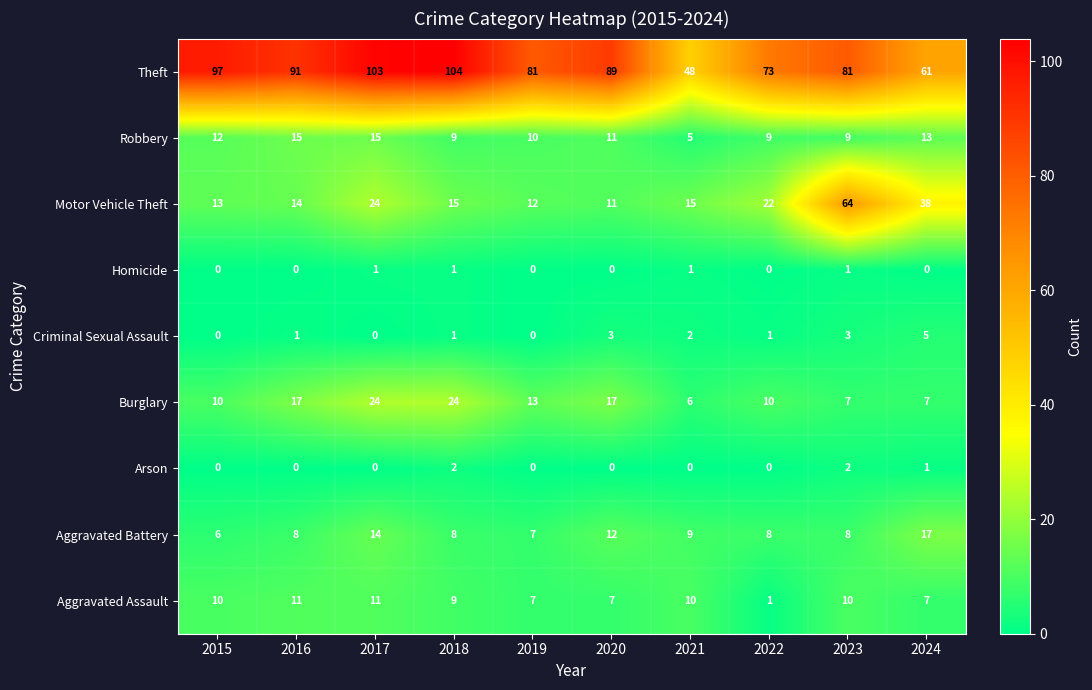

What is the lowest value of the Aggravated Battery series?

6